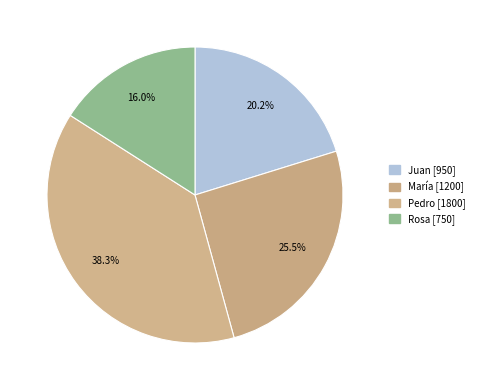

Combined, do Pedro and María account for over 50%?

Yes